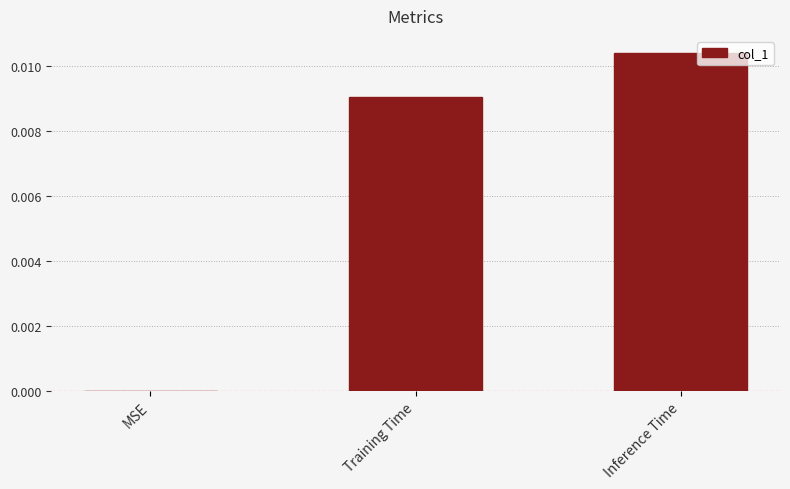

Which category has the highest value across all series?

Inference Time